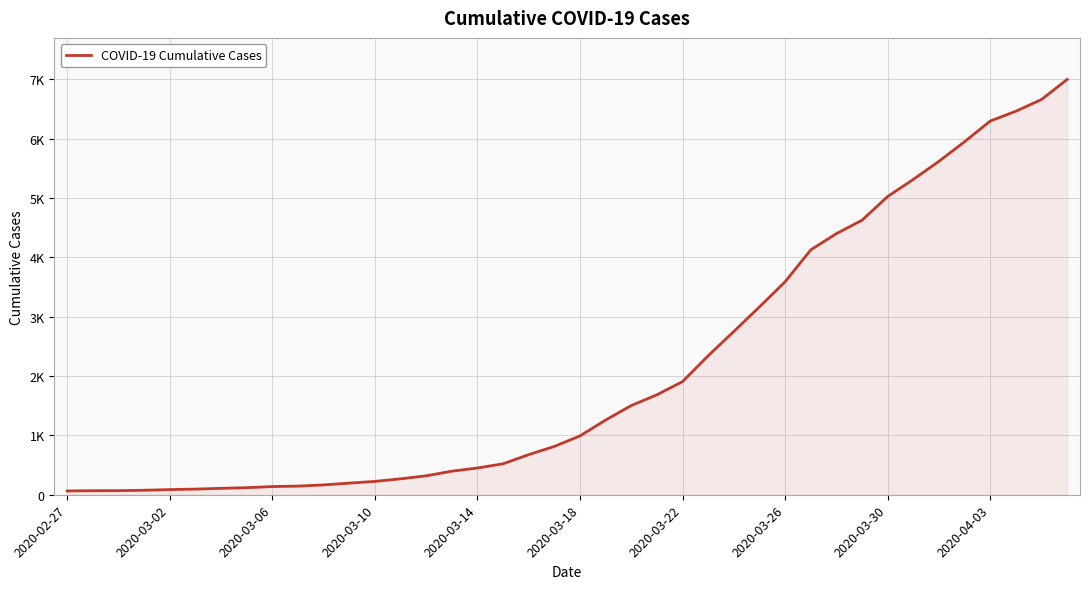

What is the smallest value displayed?

64